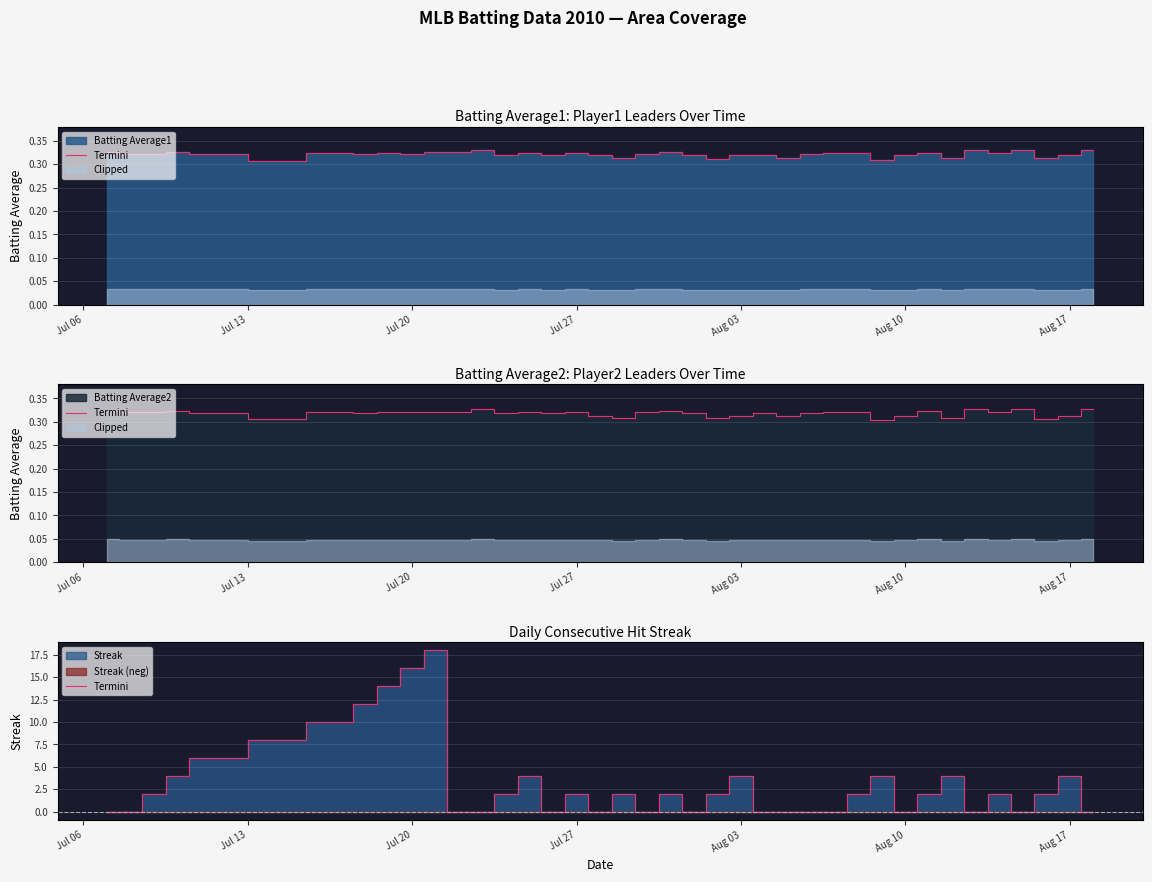

What value does the data have at Aug 03, to the nearest 5?

5